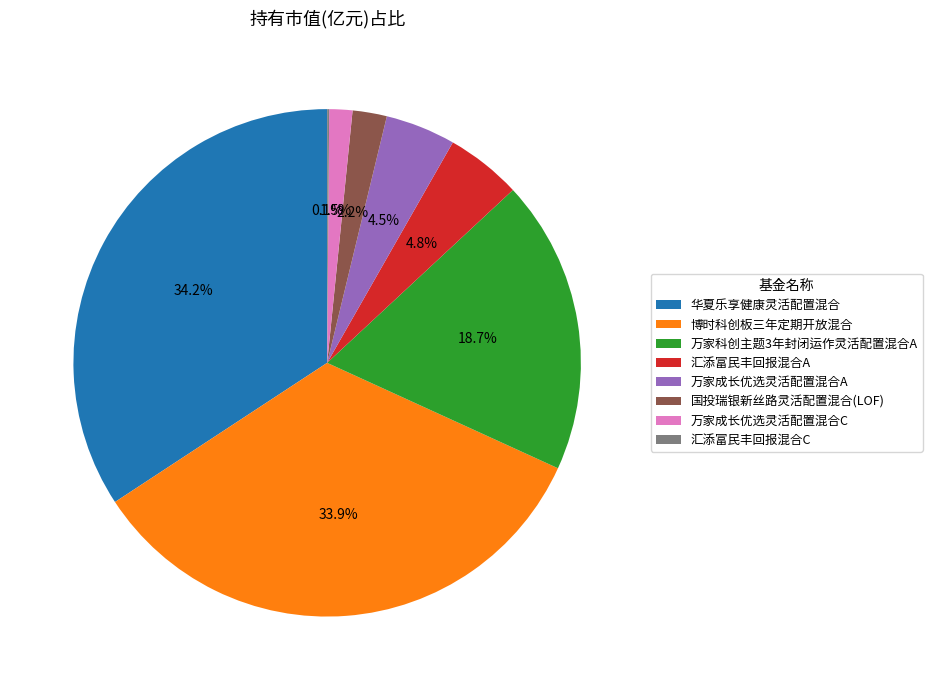

To the nearest percent, what portion does 汇添富民丰回报混合A represent?

5%